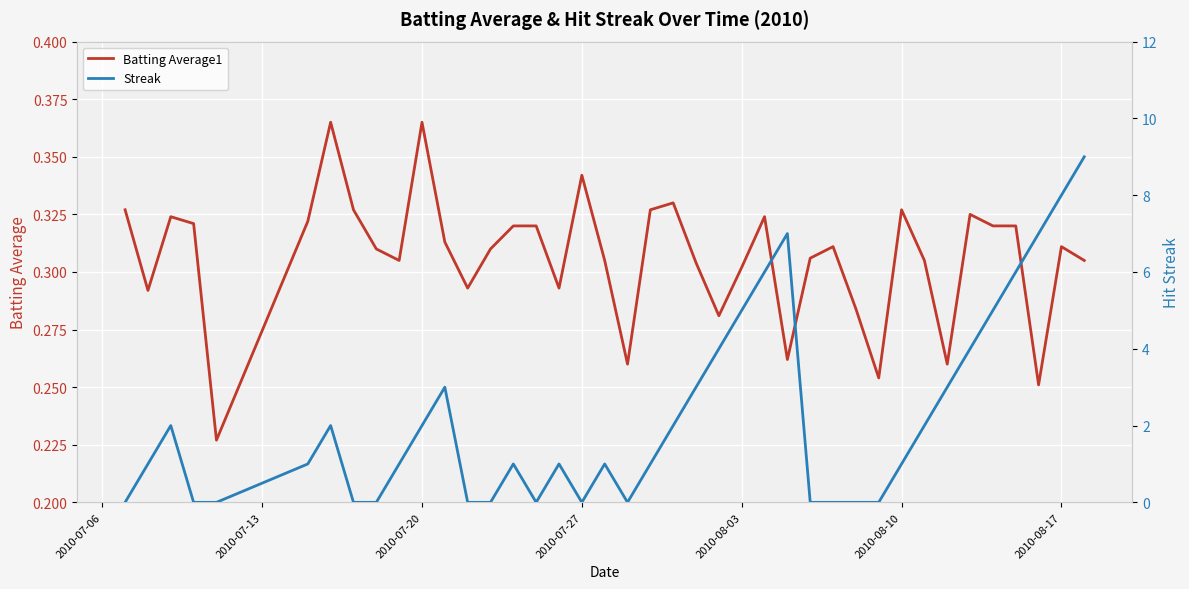

How many lines are shown in the chart?

2